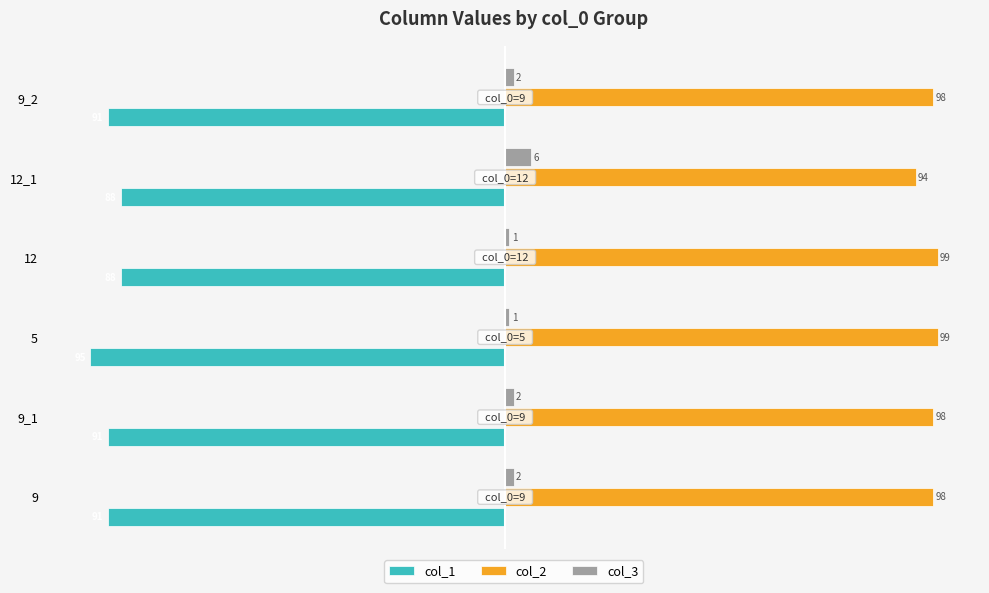

The value of col_1 at 9_1 is -91. True or false?

True